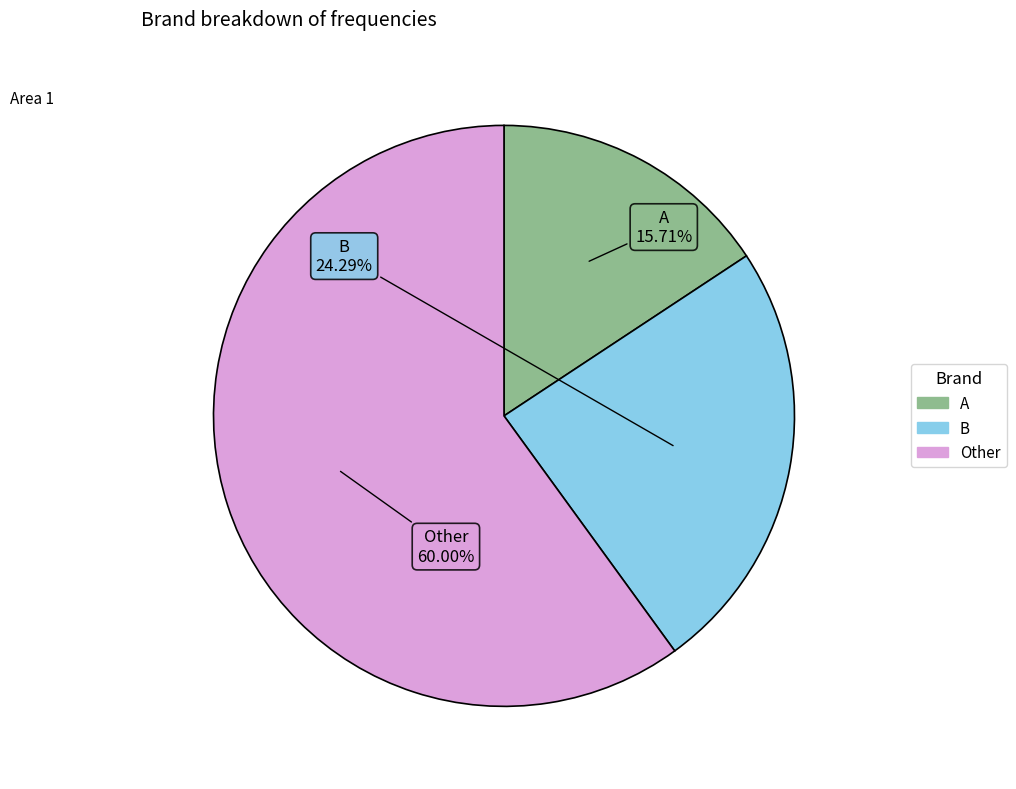

Is it true that B is 17% of the pie?

False